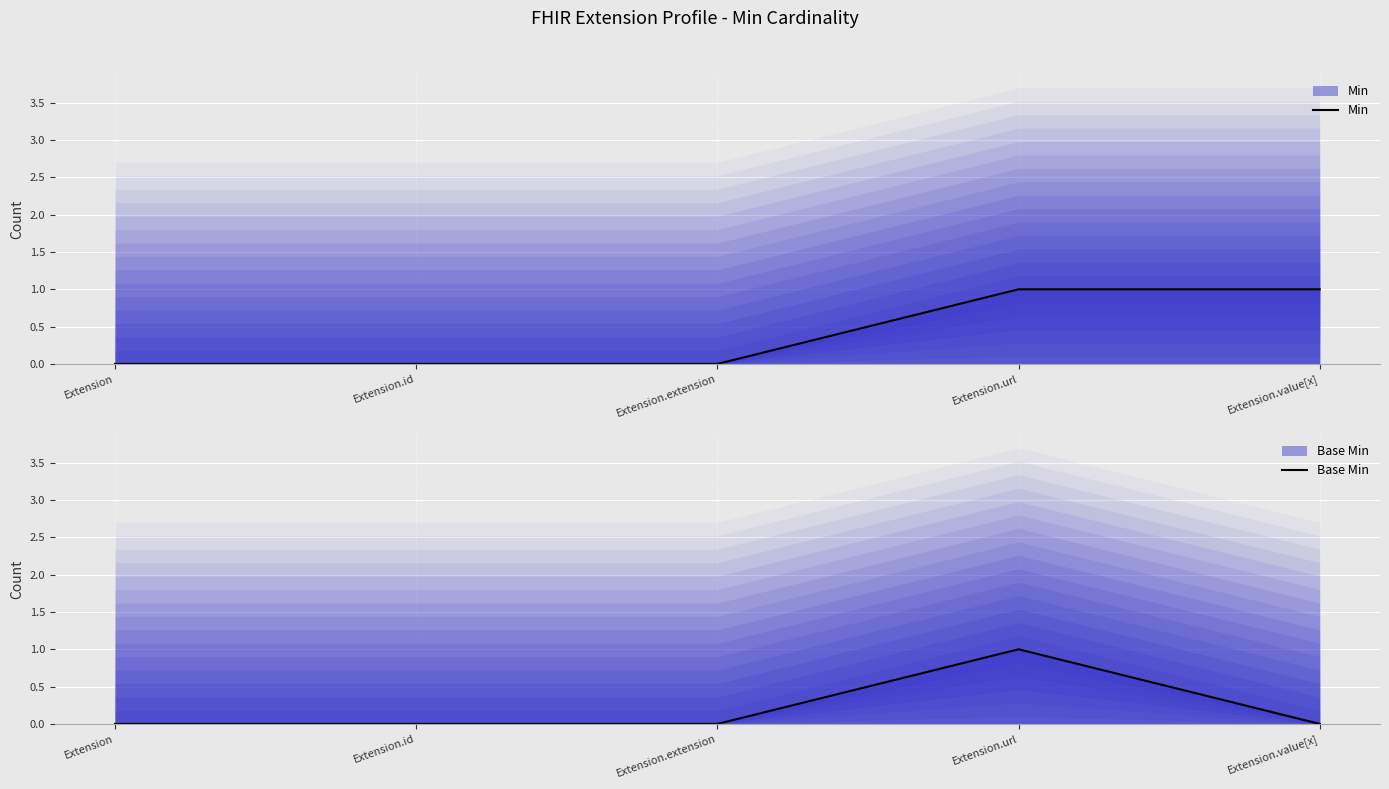

Is it true that Min equals 1 at Extension.id?

False